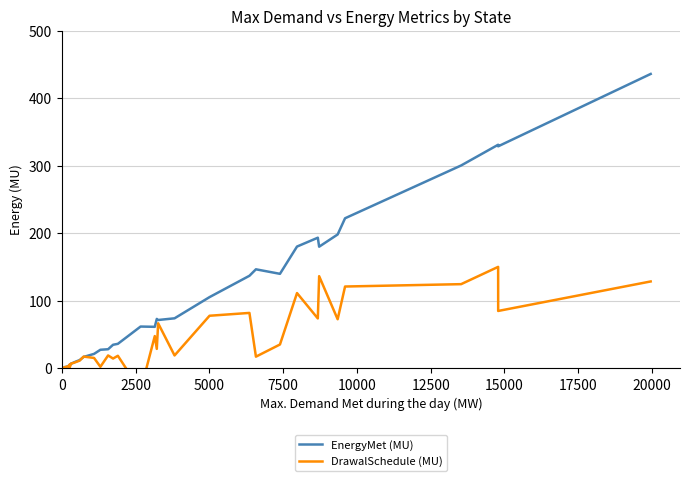

What is the highest value of the EnergyMet (MU) series?

436.2